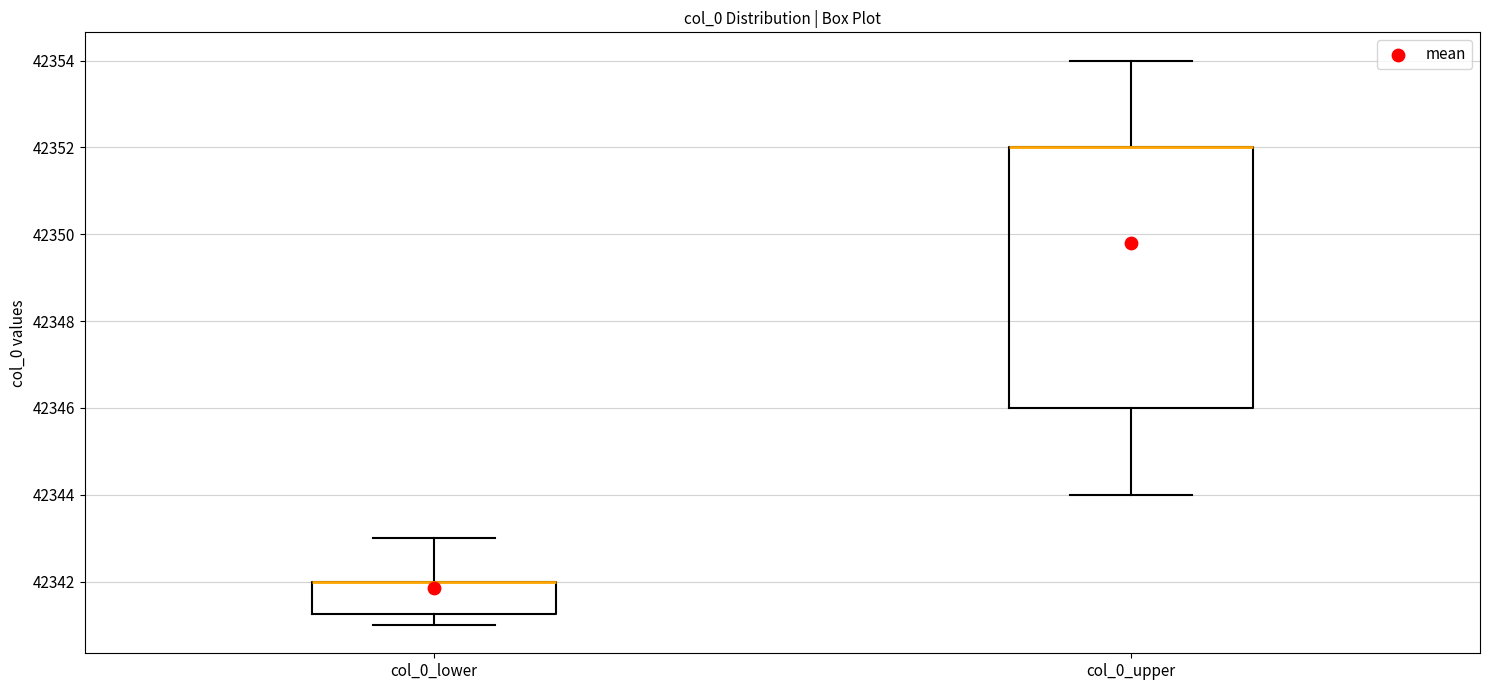

Comparing the boxes themselves (not the whiskers), which one is the tallest?

col_0_upper